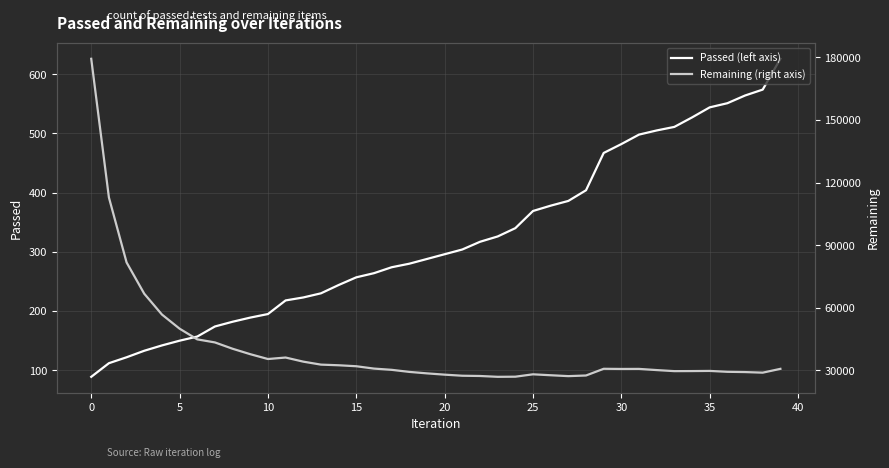

True or false: Passed (left axis) has more than 0 points higher than both neighbors.

False